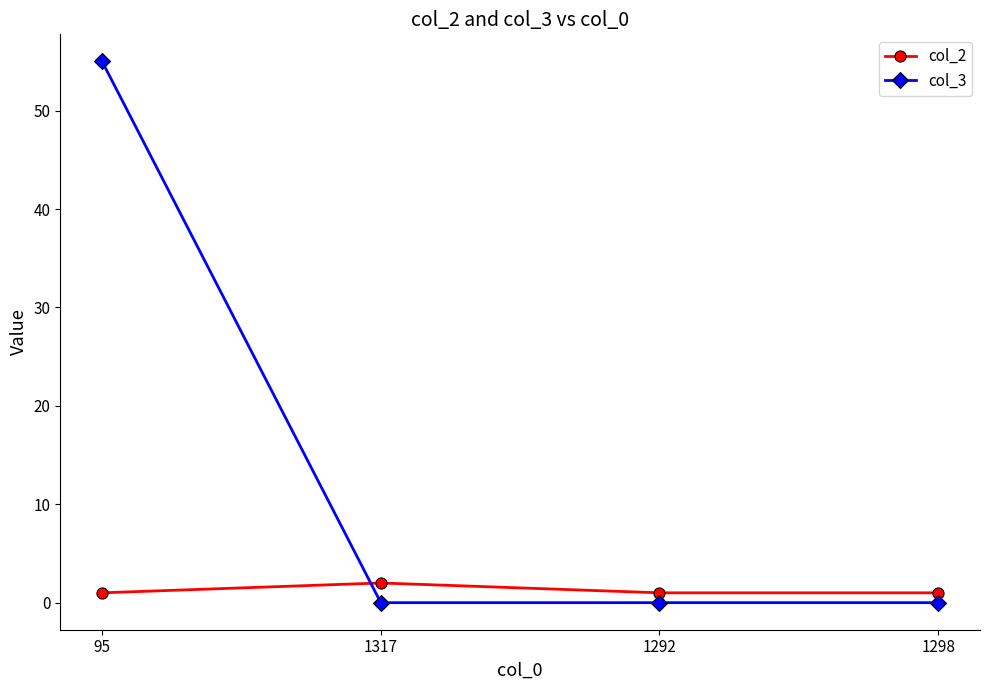

What is the highest value of the col_2 series?

2